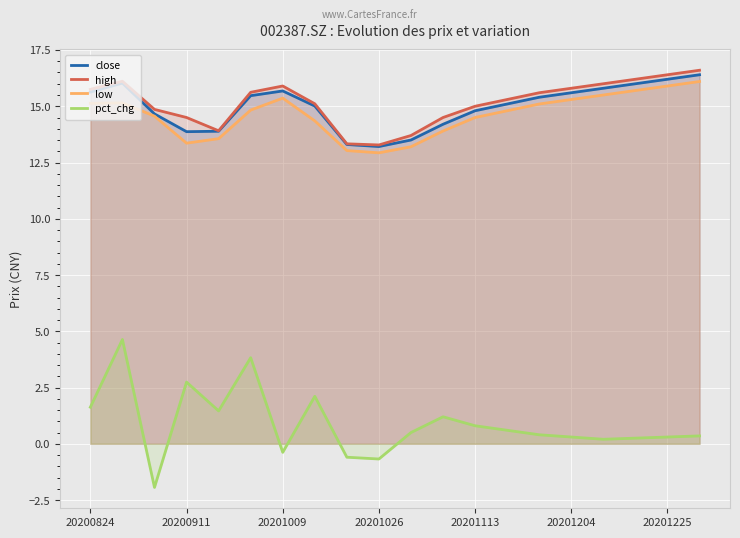

What is the highest value of the pct_chg series?

4.6